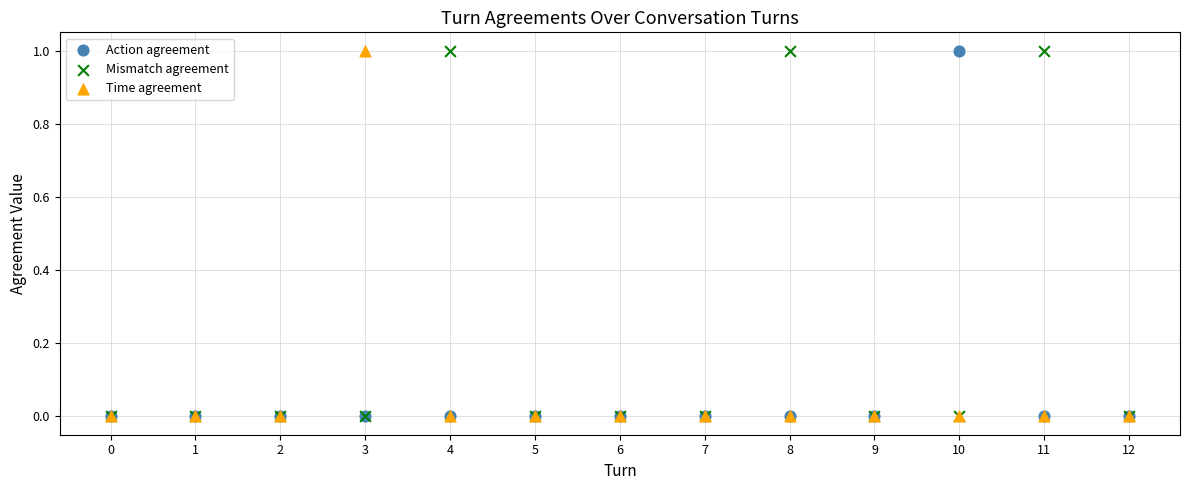

What are all the series names shown in the legend?

Action agreement, Mismatch agreement, Time agreement